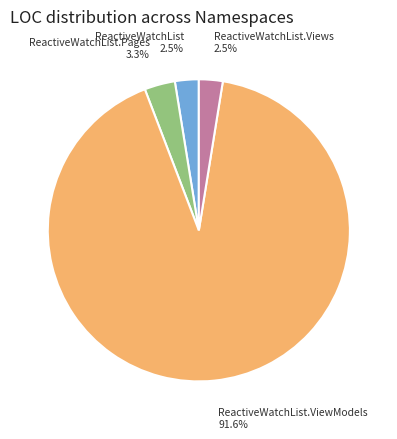

Is there a majority slice in this chart?

Yes